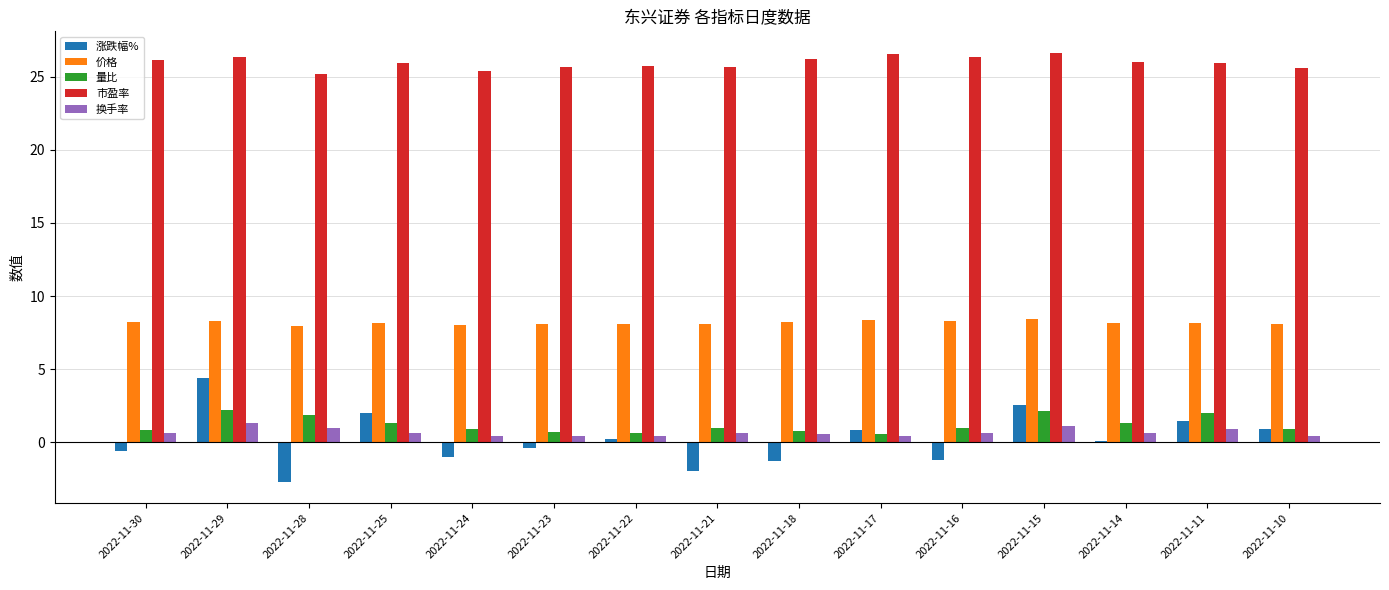

At which category is the sum across all series the highest?

2022-11-29